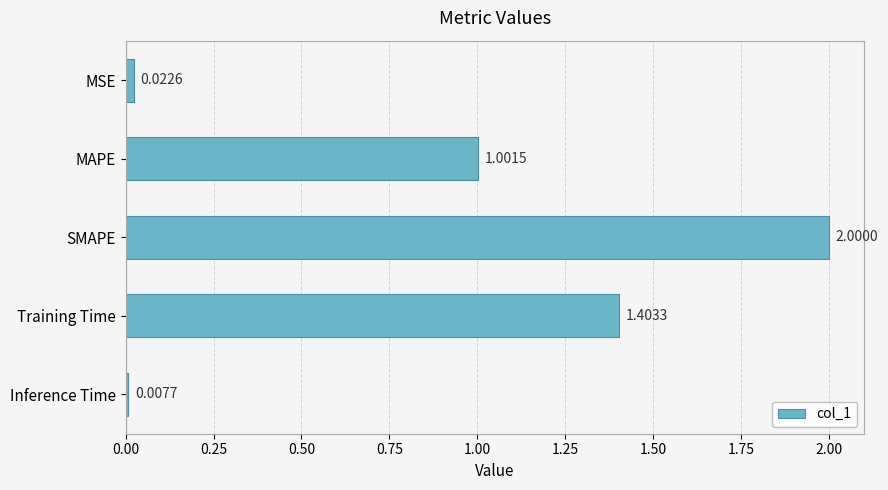

List the labels in order of value, largest first.

SMAPE, Training Time, MAPE, MSE, Inference Time